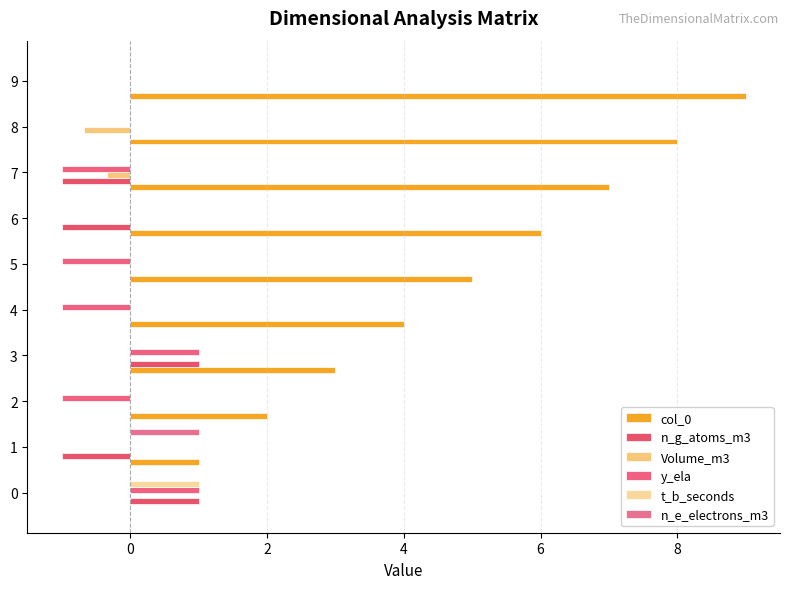

How many data points does each series have?

10